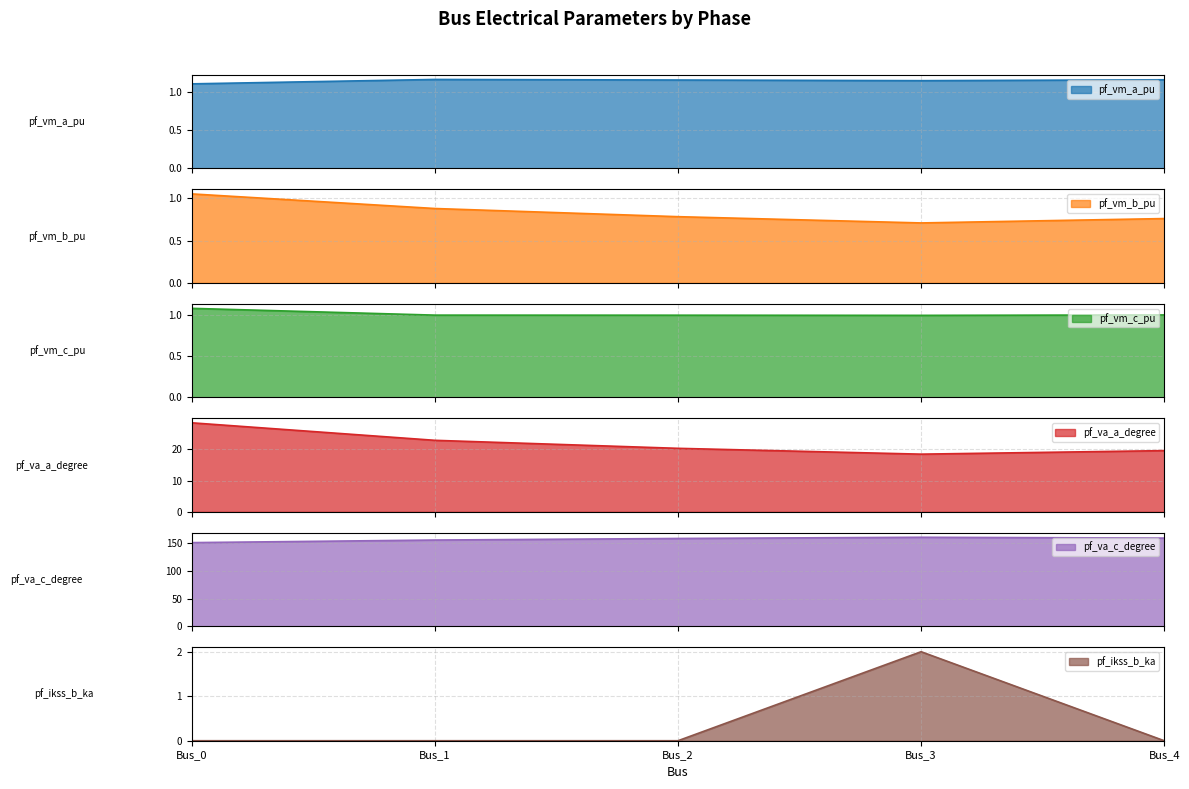

What are all the series names shown in the legend?

pf_vm_a_pu, pf_vm_b_pu, pf_vm_c_pu, pf_va_a_degree, pf_va_c_degree, pf_ikss_b_ka